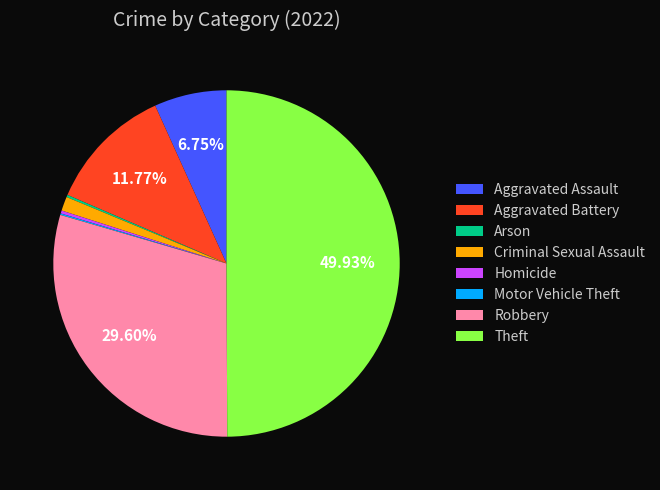

What percentage is the Robbery slice, to the nearest percent?

30%